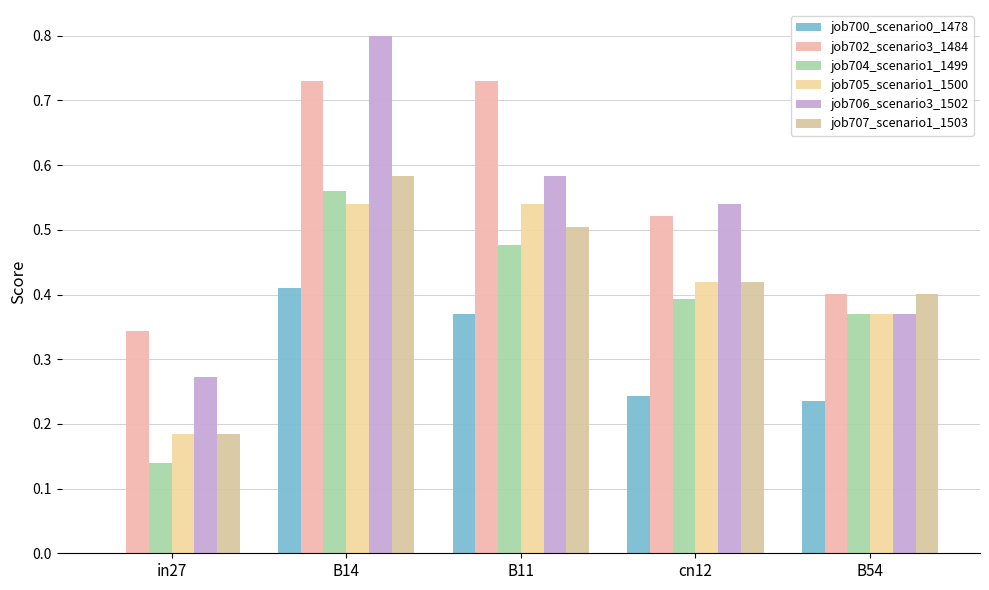

What is the difference between the second highest and second lowest values in the job704_scenario1_1499 series?

0.1